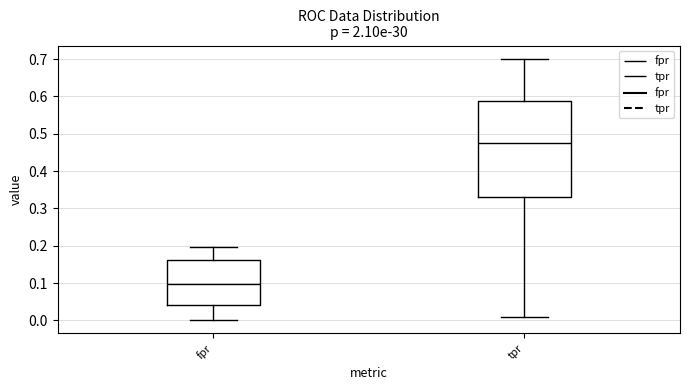

Which box has the lowest median line?

fpr